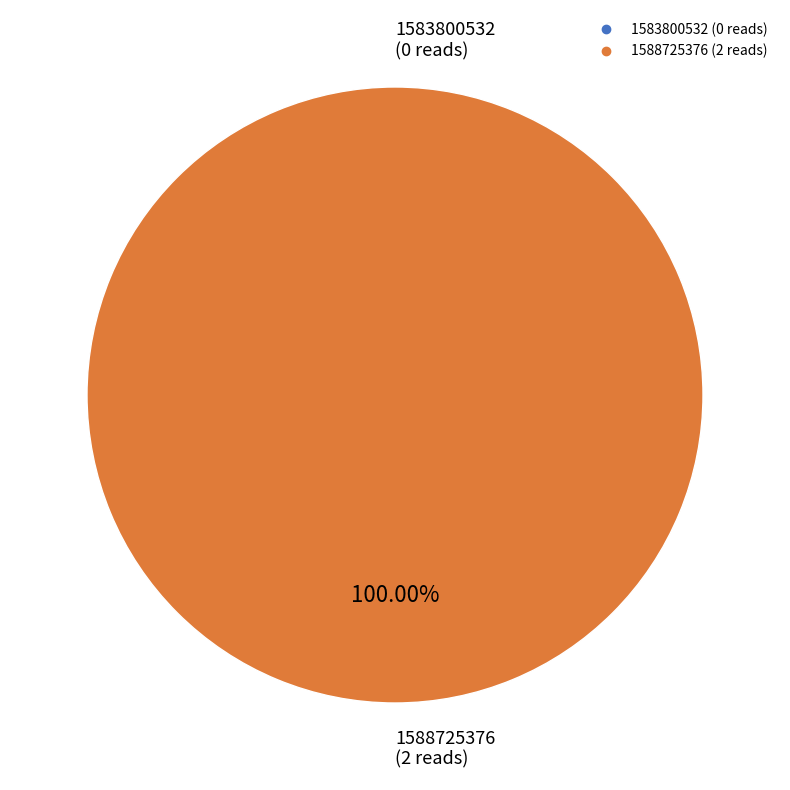

To the nearest percent, what is the average slice percentage?

50%